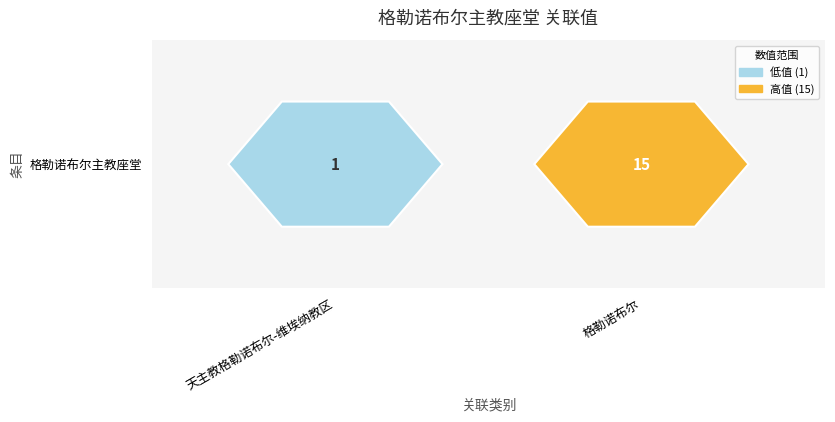

Between 格勒诺布尔 and 天主教格勒诺布尔-维埃纳教区, which is larger?

格勒诺布尔